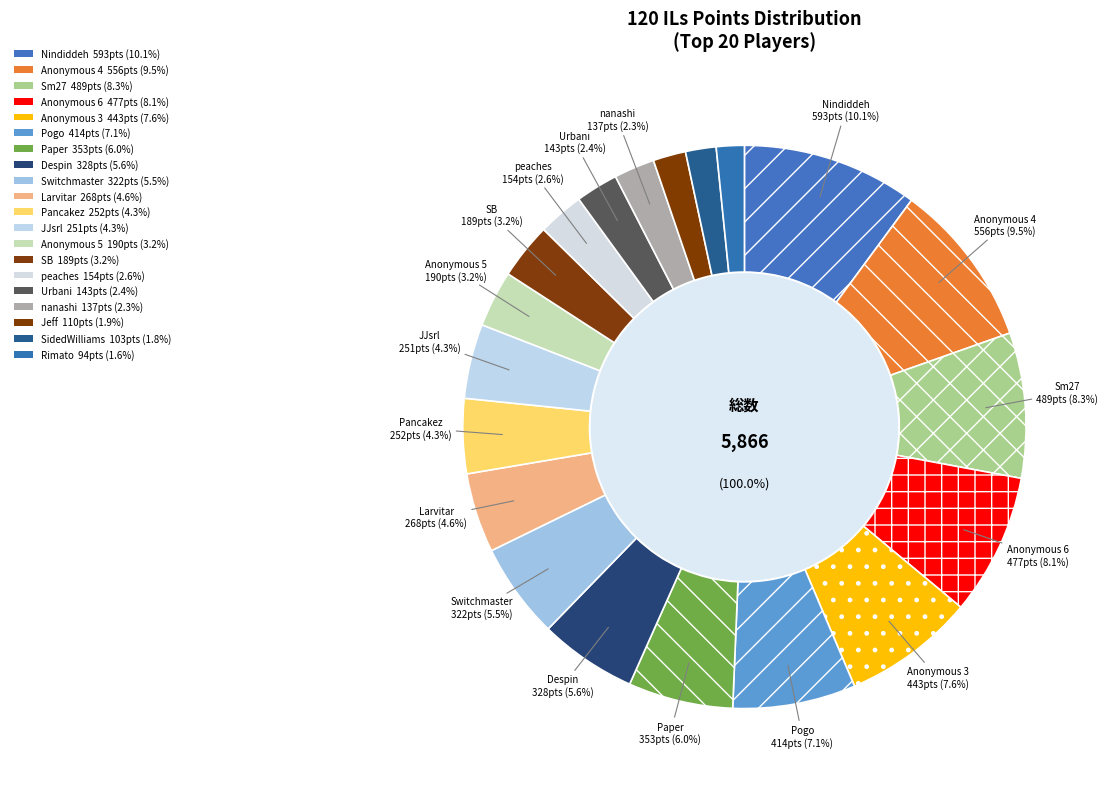

What is the smallest slice in the pie chart?

Rimato